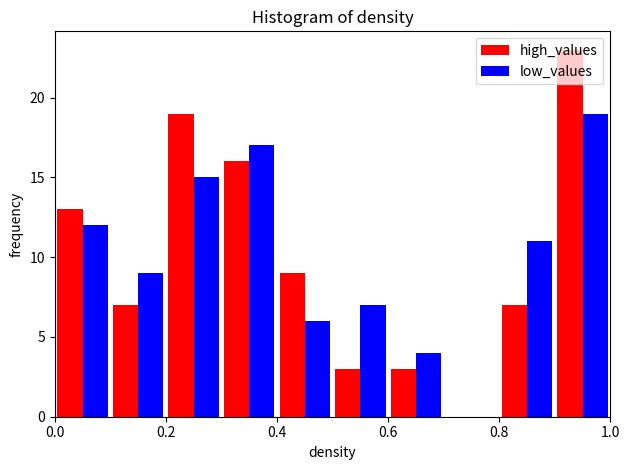

What is the height of the high_values bar covering 0.0 to 0.1 on the x-axis? The values are not printed on the chart, so give them approximately, as read against the axis.

13